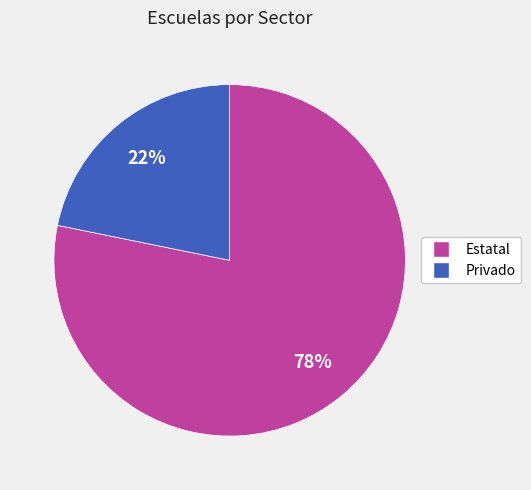

Between Estatal and Privado, which is larger?

Estatal